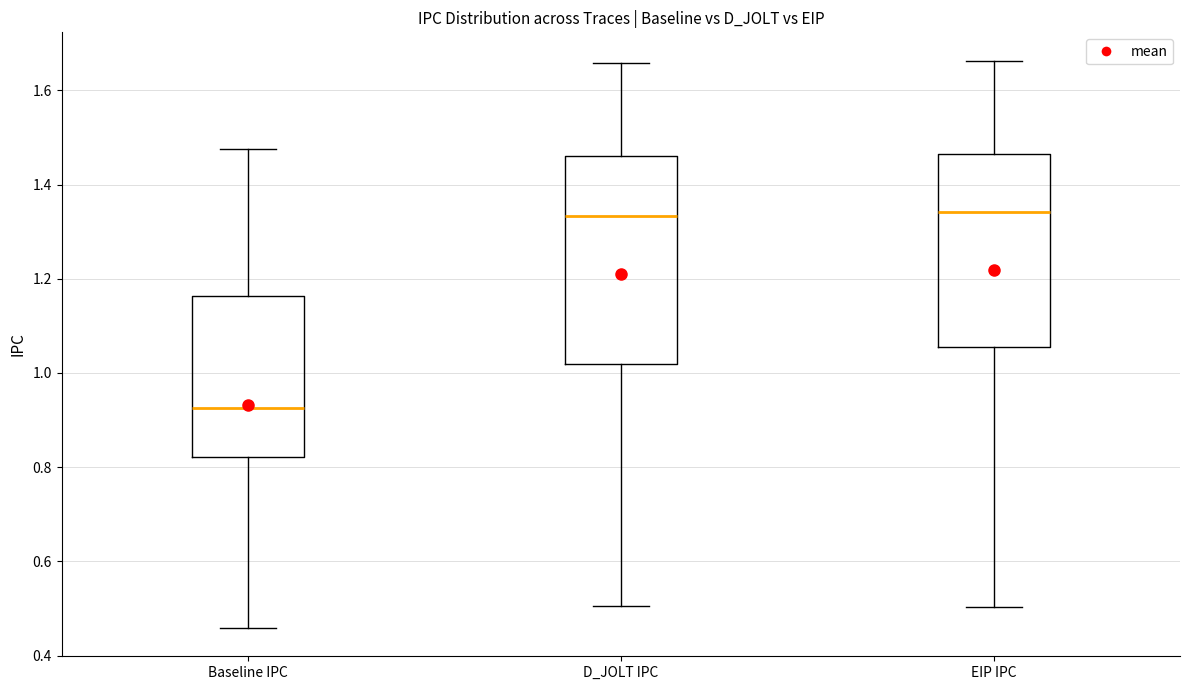

Where does the lower whisker of the box for EIP IPC end on the y-axis? The values are not printed on the chart, so give them approximately, as read against the axis.

0.50